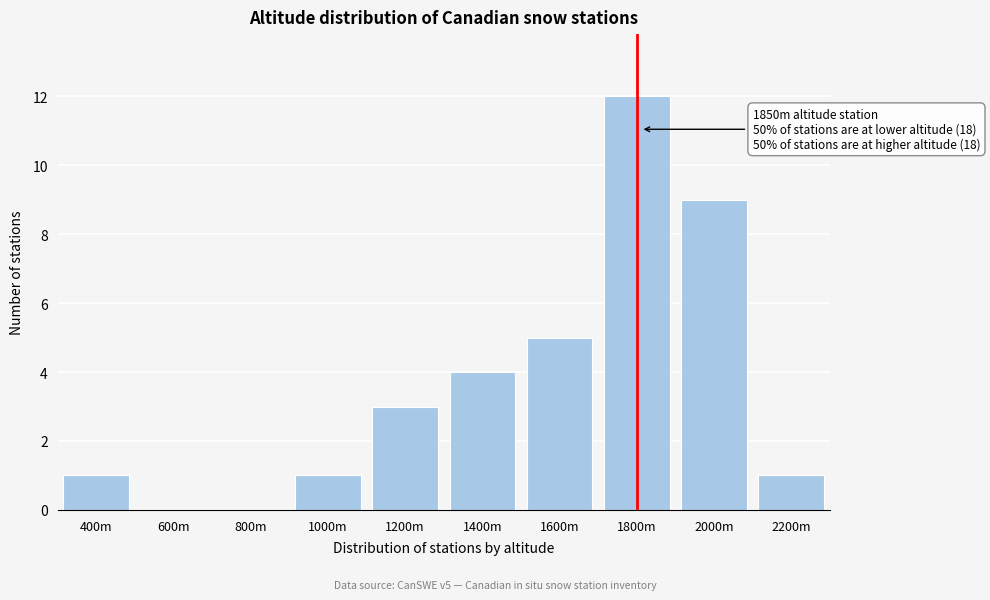

Reading left to right, extract all data points from this chart.

400m=1	600m=0	800m=0	1000m=1	1200m=3	1400m=4	1600m=5	1800m=12	2000m=9	2200m=1